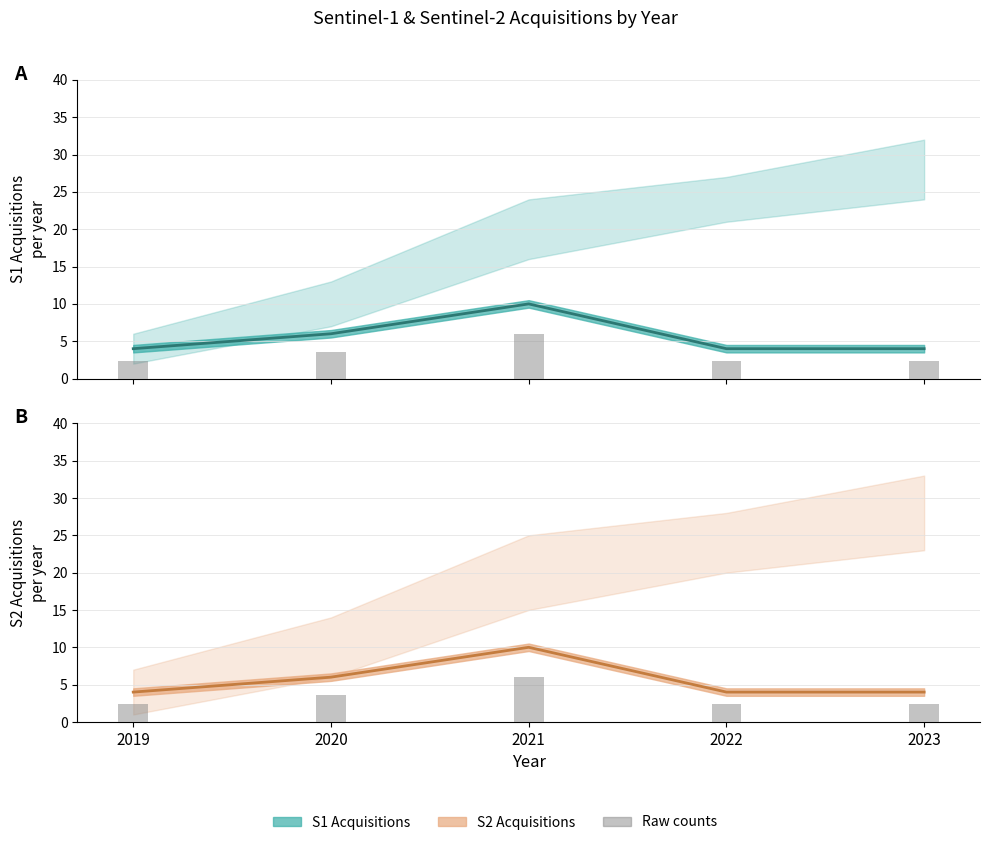

What is the smallest value displayed?

4